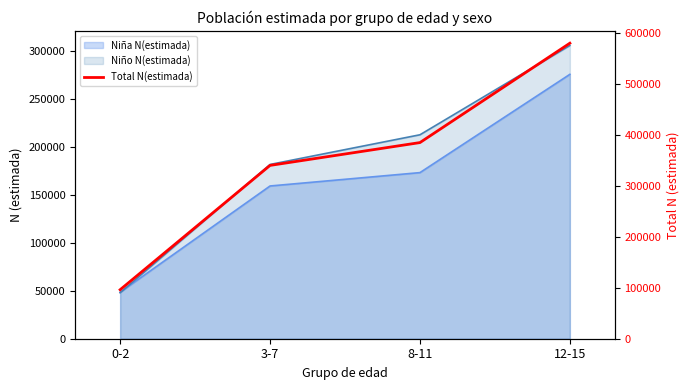

Rank the categories by value from lowest to highest.

0-2, 3-7, 8-11, 12-15